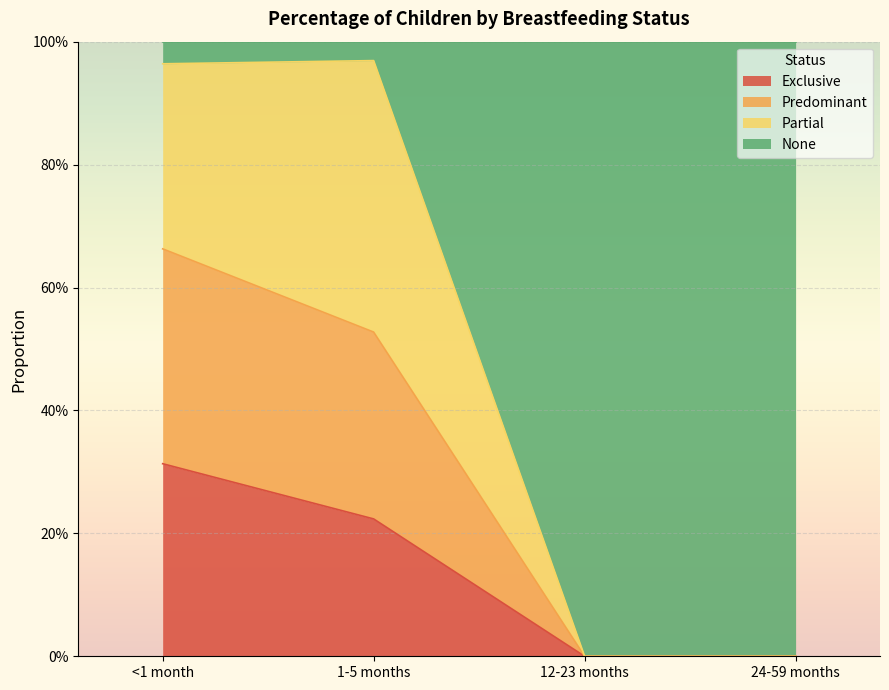

Between <1 month and 1-5 months, which is larger?

<1 month